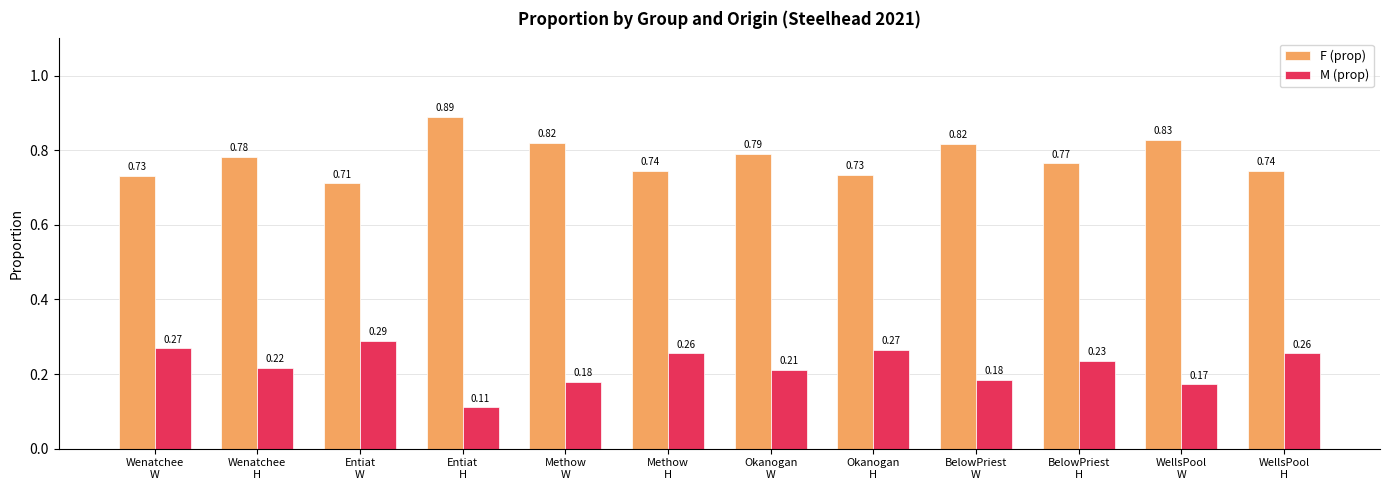

What is the sum of all M (prop) values?

2.6